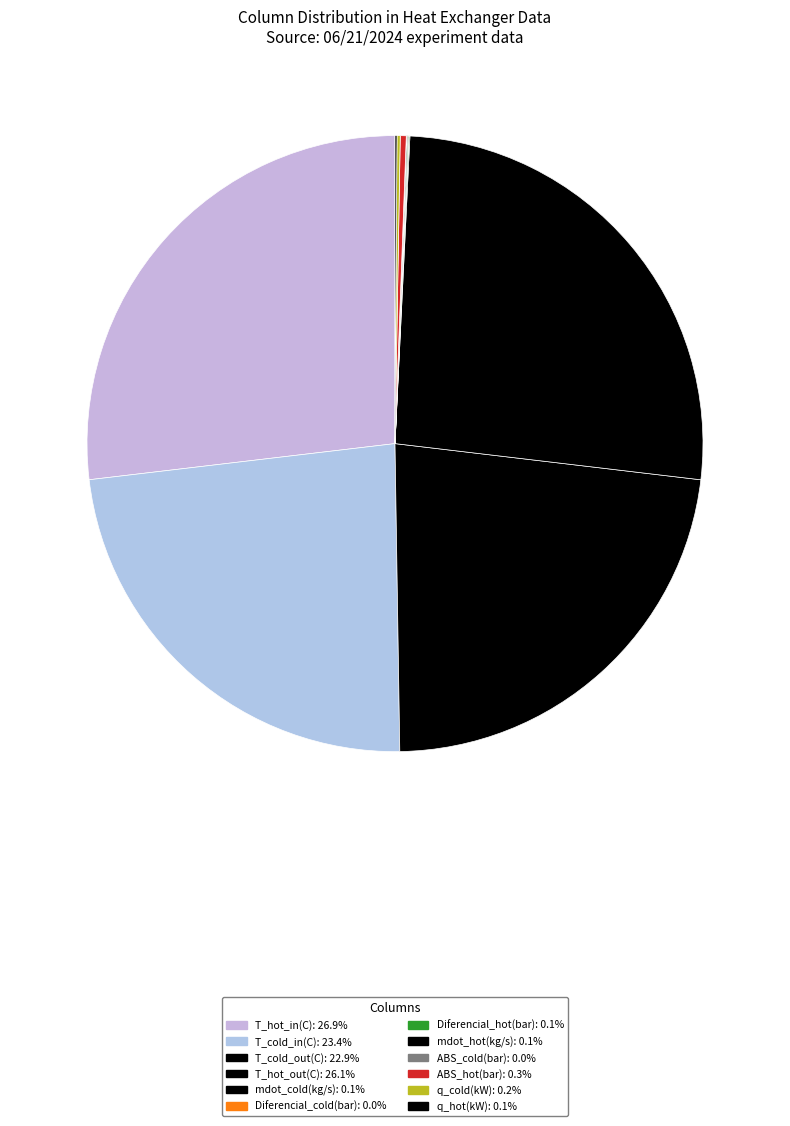

Rank the categories by value from lowest to highest.

Diferencial_cold(bar), ABS_cold(bar), mdot_cold(kg/s), mdot_hot(kg/s), Diferencial_hot(bar), q_hot(kW), q_cold(kW), ABS_hot(bar), T_cold_out(C), T_cold_in(C), T_hot_out(C), T_hot_in(C)